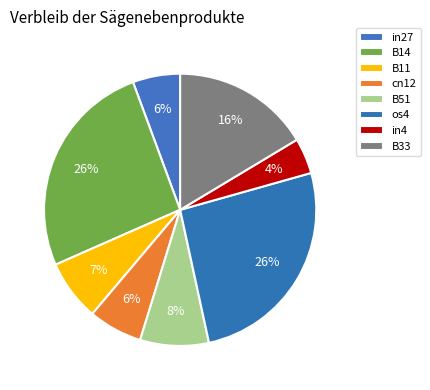

Which slice is the largest?

B14